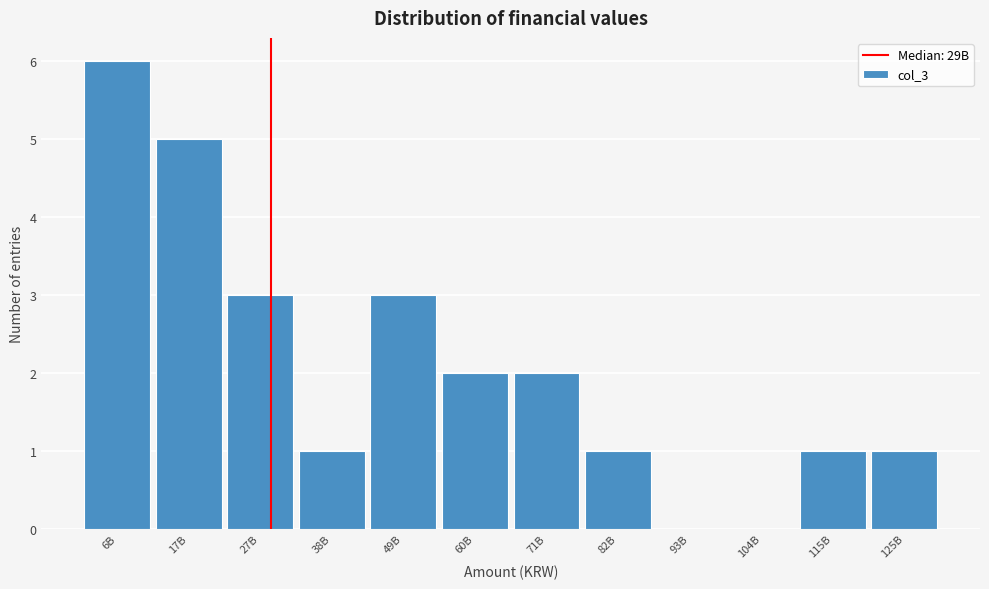

Reading left to right, transcribe all the data shown in this chart.

6B=6	17B=5	27B=3	38B=1	49B=3	60B=2	71B=2	82B=1	93B=0	104B=0	115B=1	125B=1